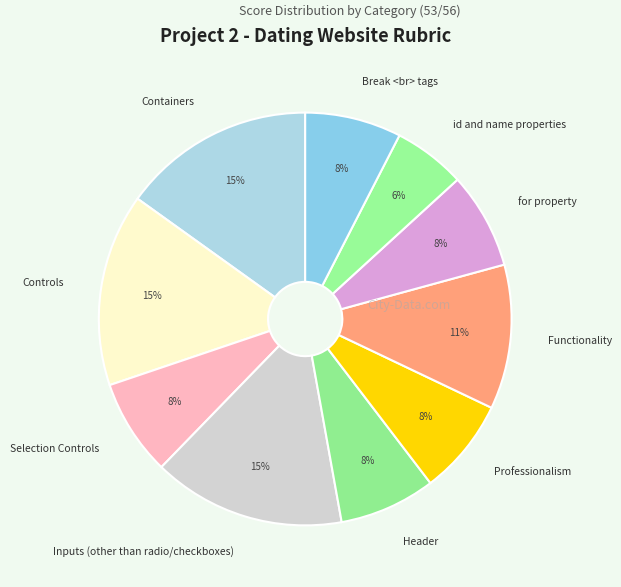

How many slices are in this pie chart?

10